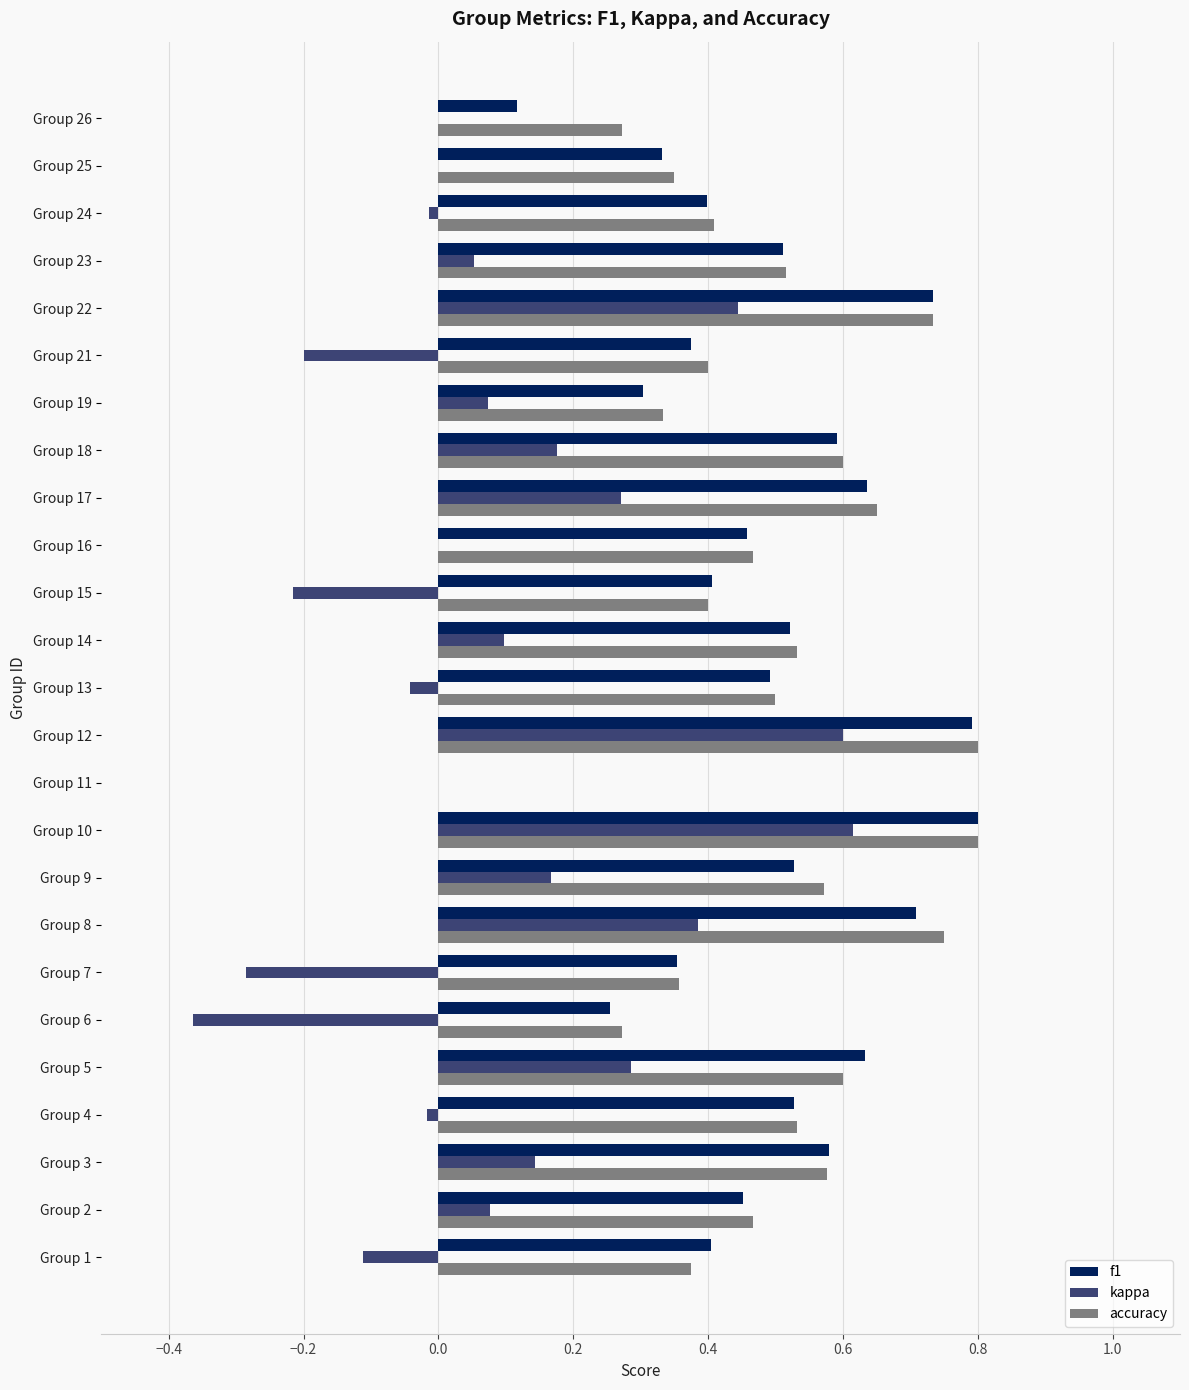

What is the sum of all kappa values?

2.1